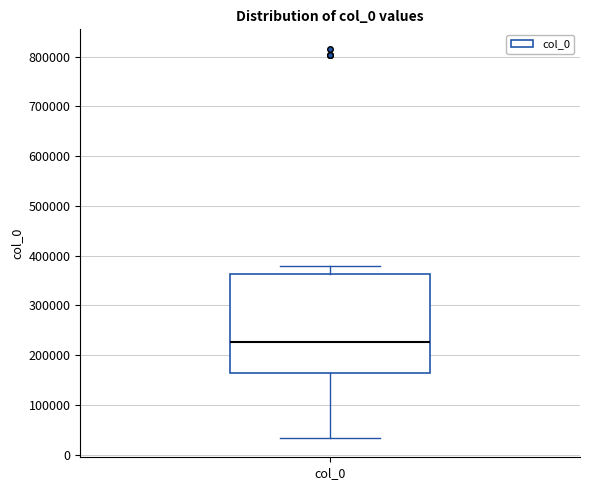

Read this box plot against the y-axis: the position of the median line, the range covered by the box, and the ends of both whiskers. The values are not printed on the chart, so give them approximately, as read against the axis.

median 230000, box 160000 to 360000, whiskers 30000 to 380000